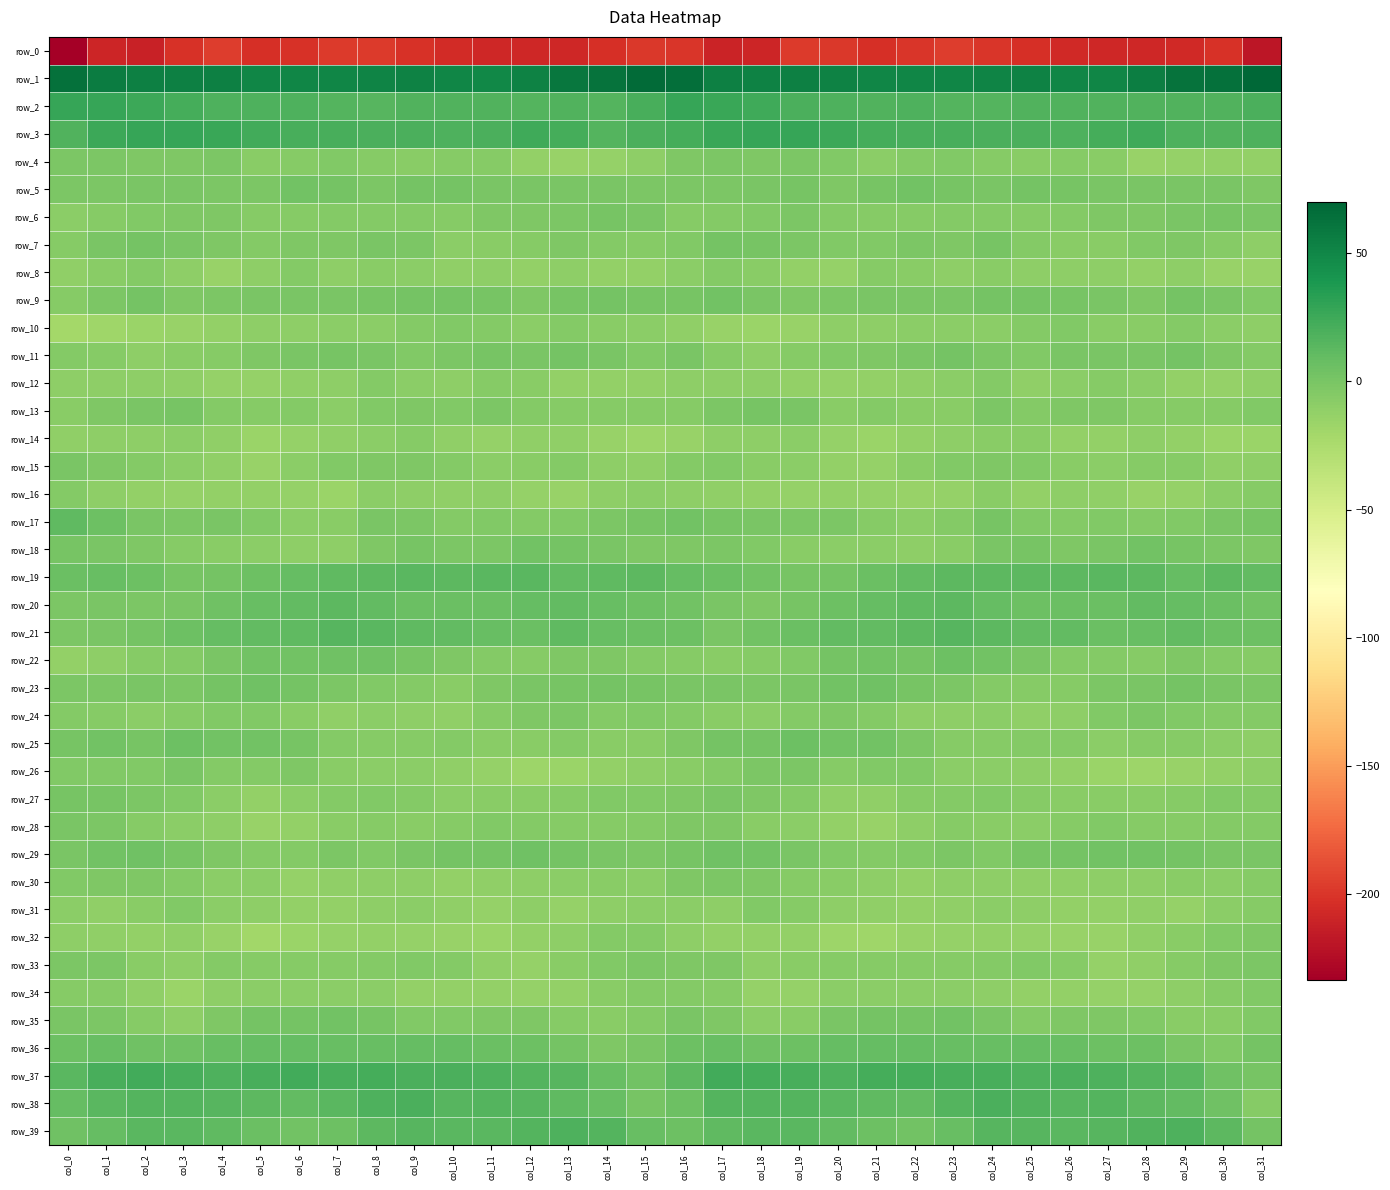

What is the average value of the row_1 series?

55.3